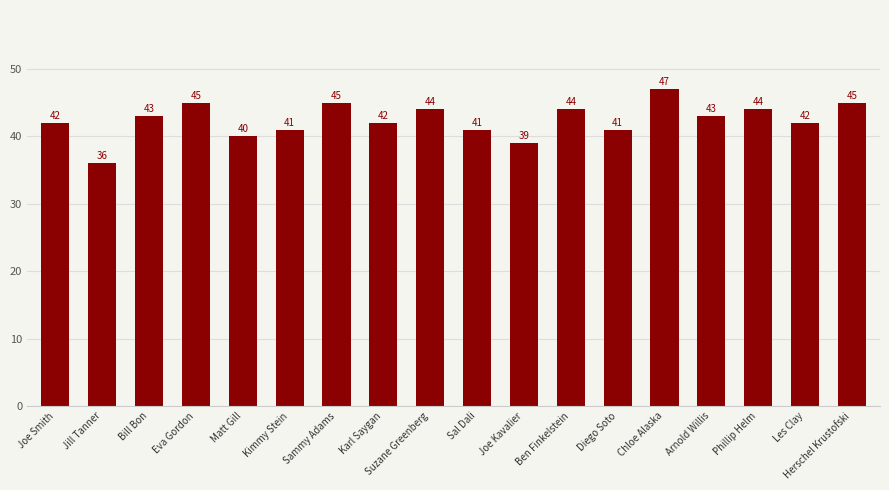

Reading right to left, transcribe all the data shown in this chart.

Herschel Krustofski=45	Les Clay=42	Phillip Helm=44	Arnold Willis=43	Chloe Alaska=47	Diego Soto=41	Ben Finkelstein=44	Joe Kavalier=39	Sal Dali=41	Suzane Greenberg=44	Karl Saygan=42	Sammy Adams=45	Kimmy Stein=41	Matt Gill=40	Eva Gordon=45	Bill Bon=43	Jill Tanner=36	Joe Smith=42